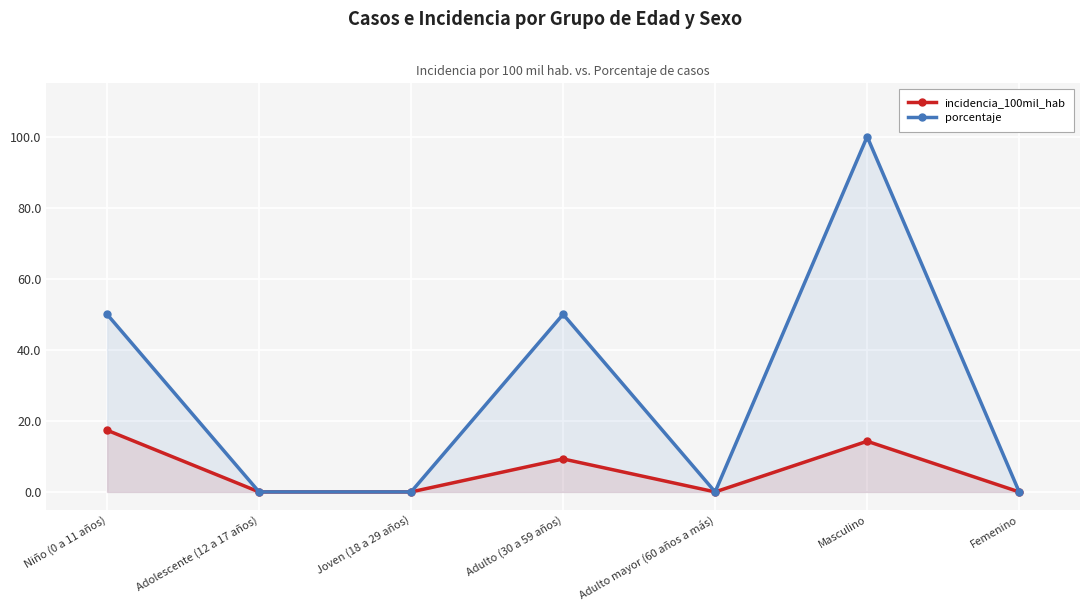

How many series are shown in this chart?

2